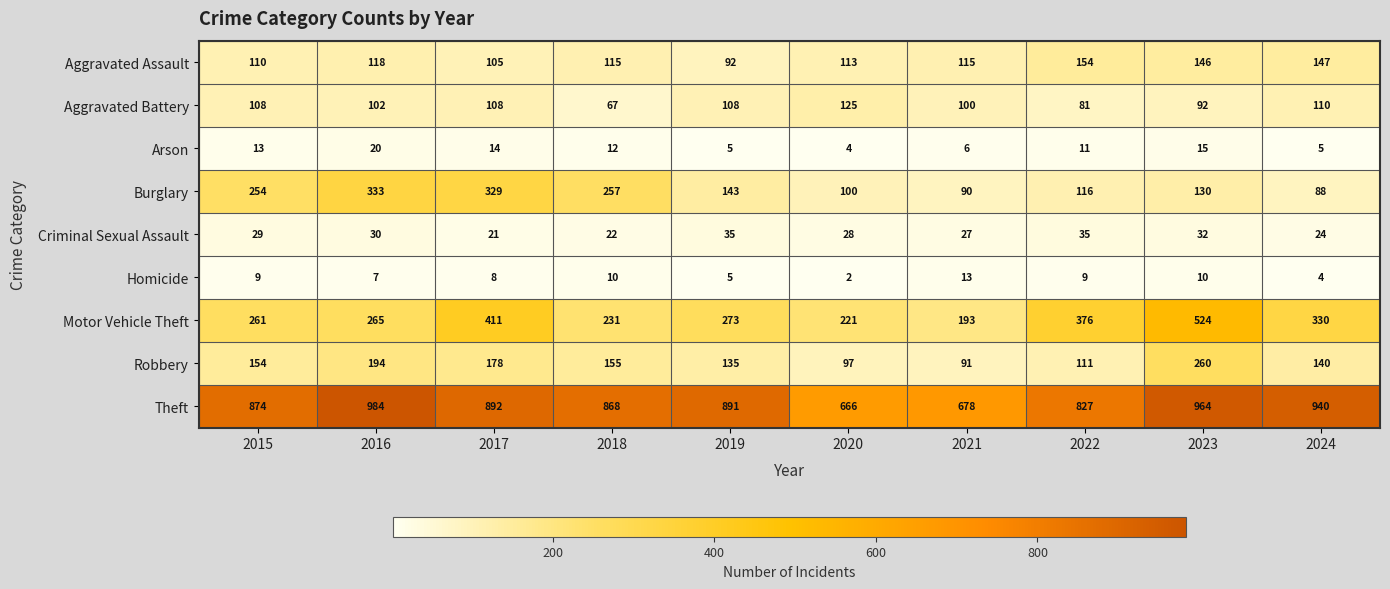

Which category has the lowest value across all series?

2020